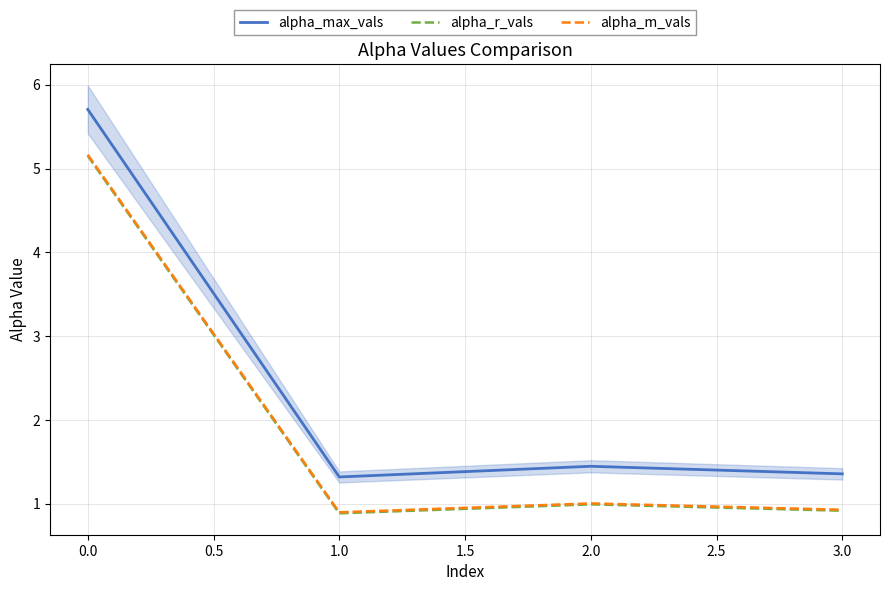

Does the chart have visible grid lines?

Yes